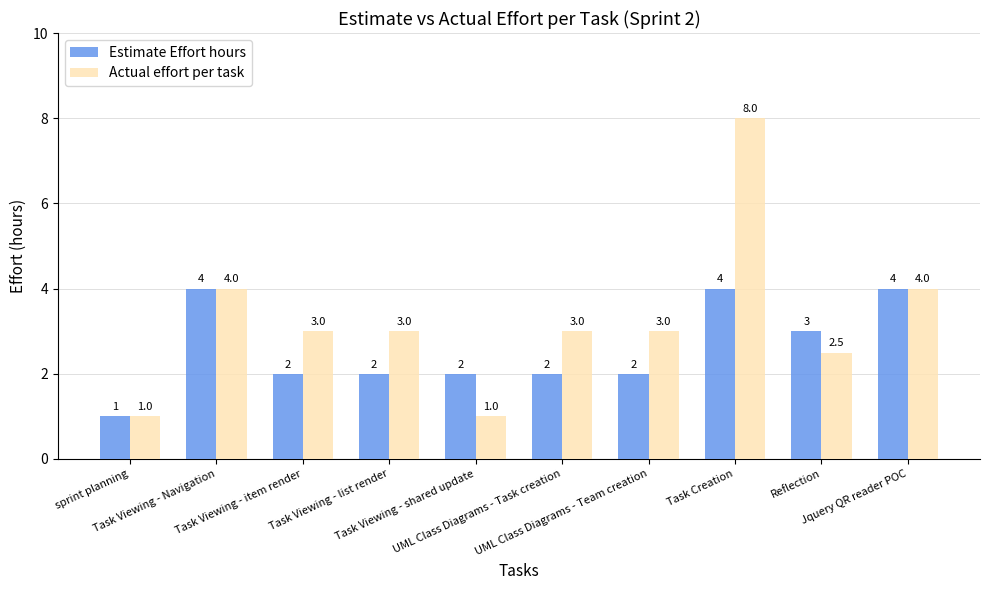

Which series has the largest range (max minus min)?

Actual effort per task